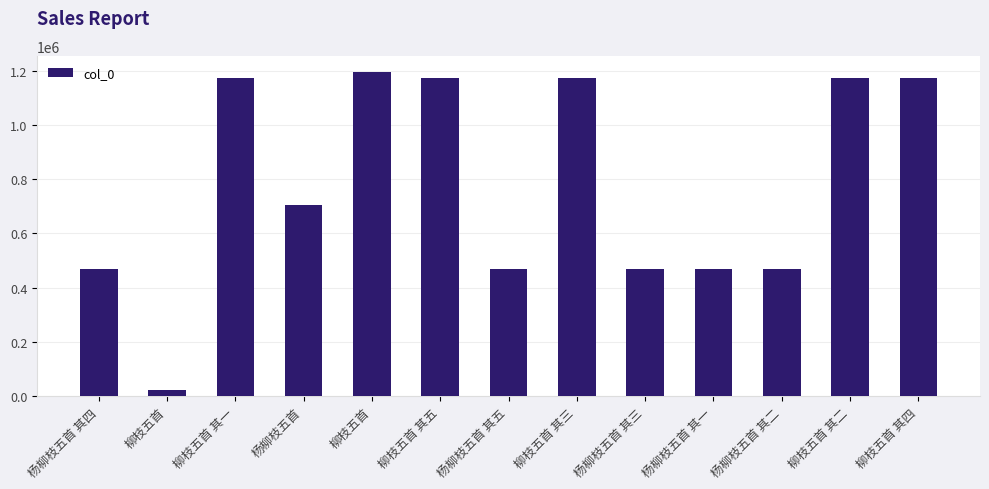

How many bars are there in total?

13